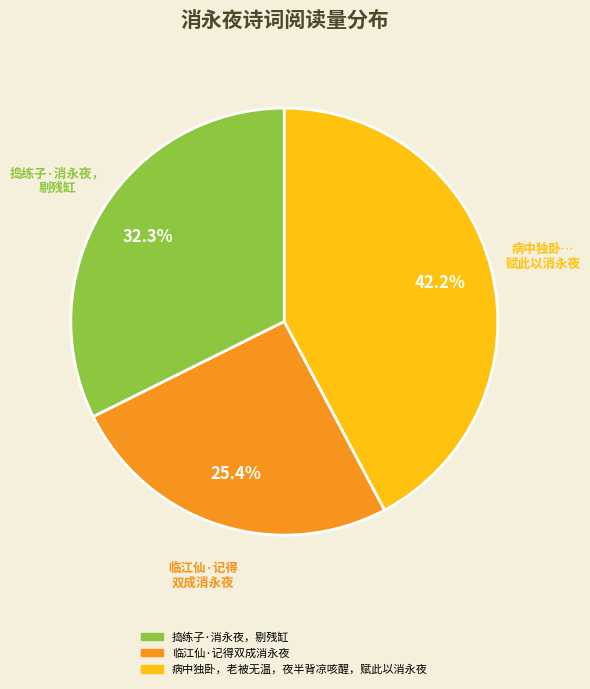

True or false: 捣练子·消永夜，剔残缸 accounts for 47% of the total.

False